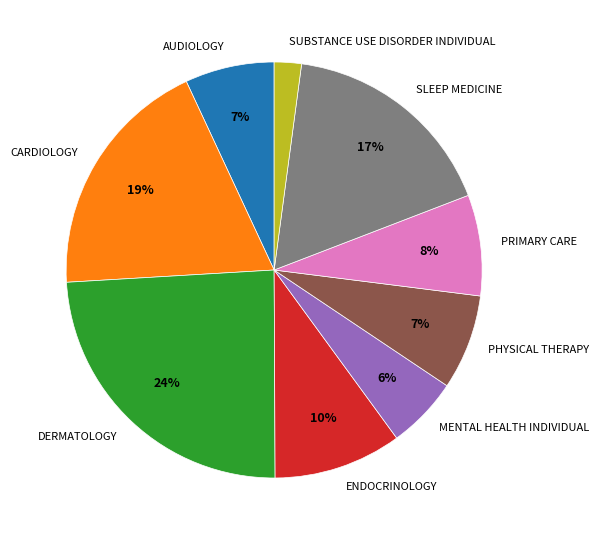

What percentage is the DERMATOLOGY slice, to the nearest percent?

24%